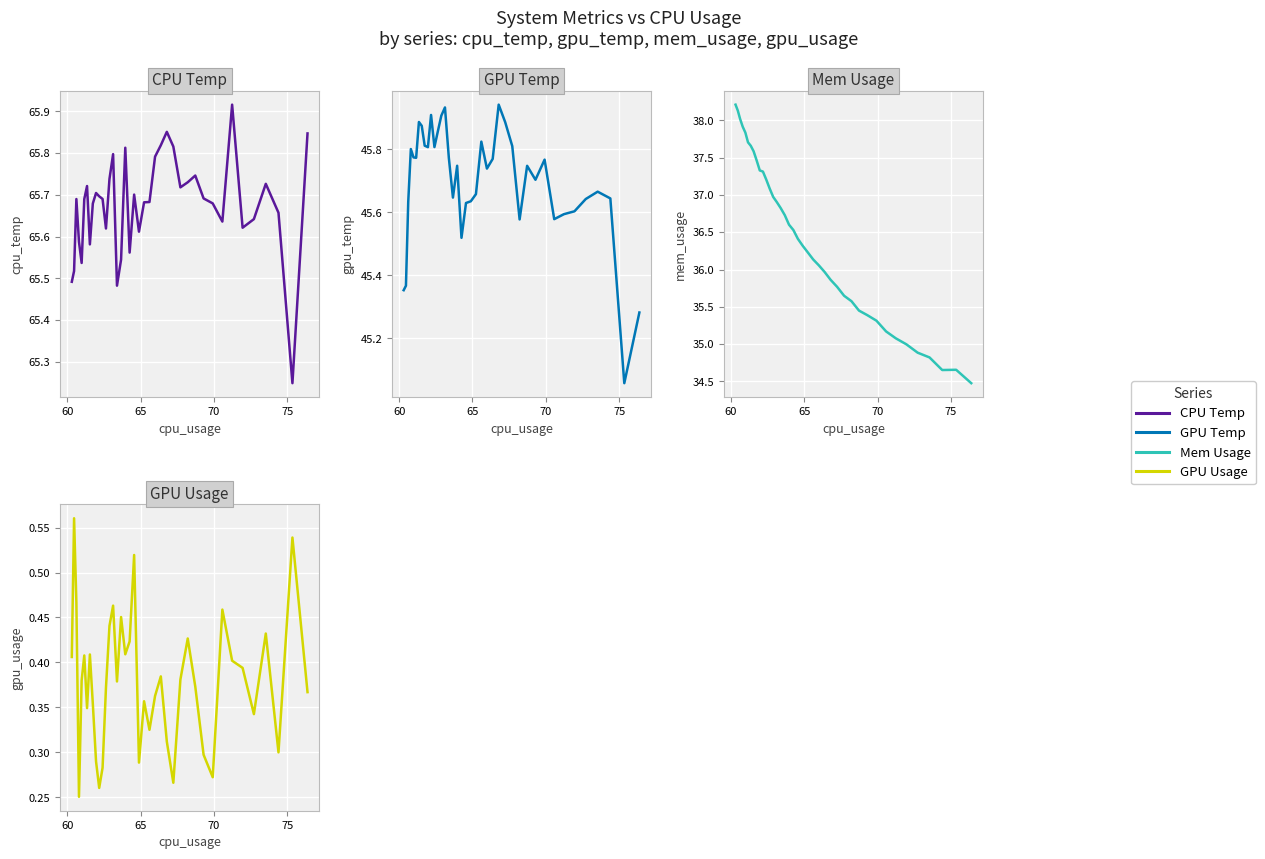

Is the value of mem_usage at 34 greater than the value of gpu_temp at 34?

No